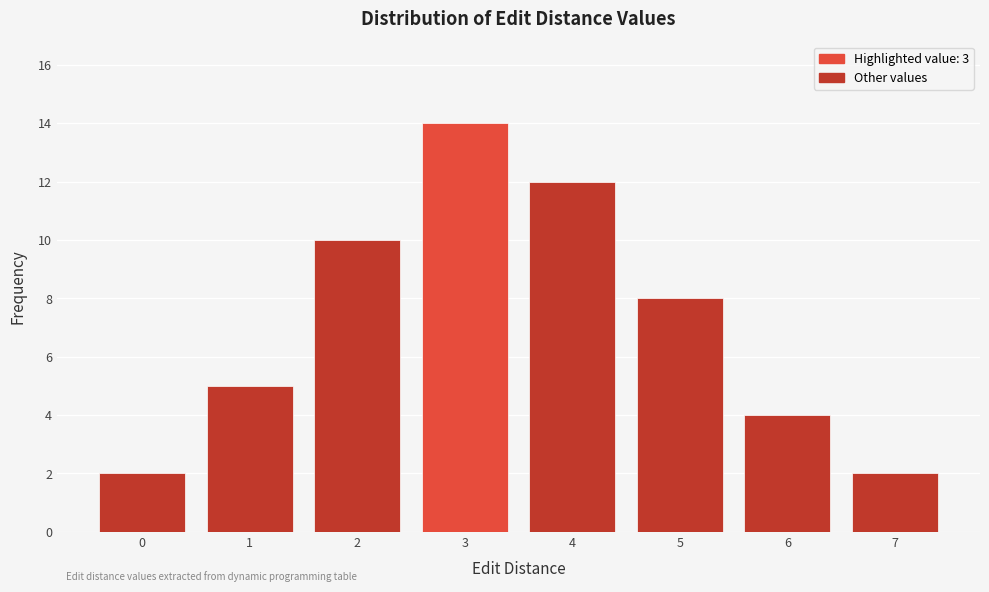

Reading left to right, transcribe all the data shown in this chart.

2	5	10	14	12	8	4	2